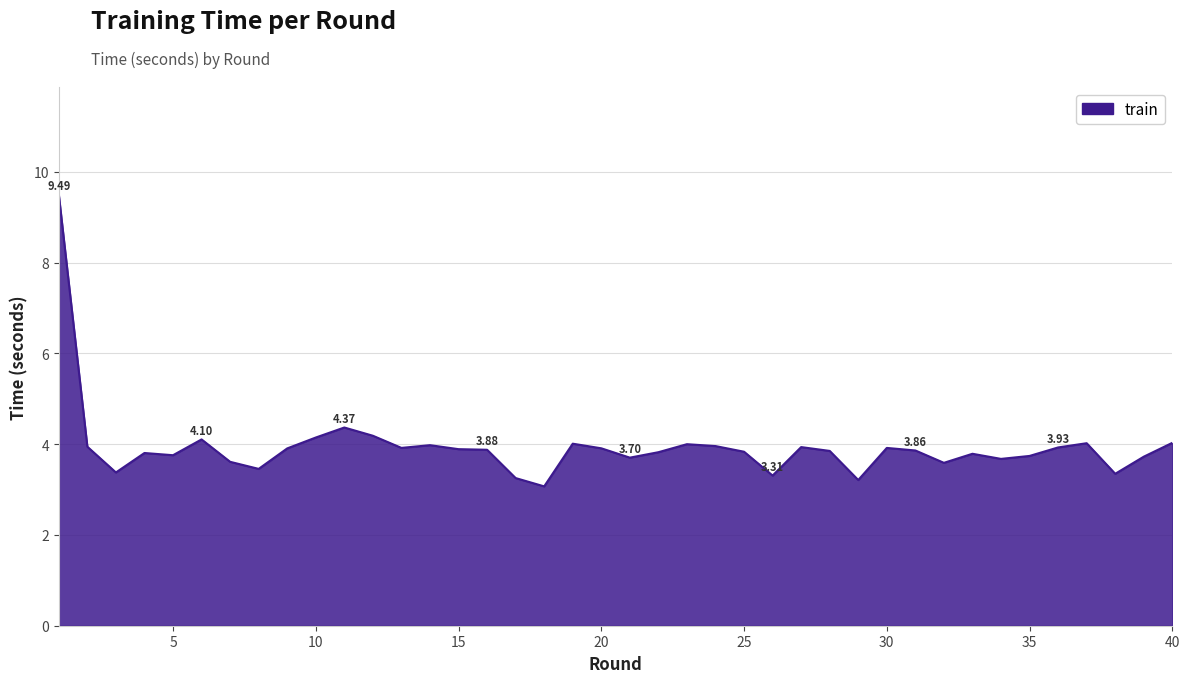

How many lines are shown in the chart?

1